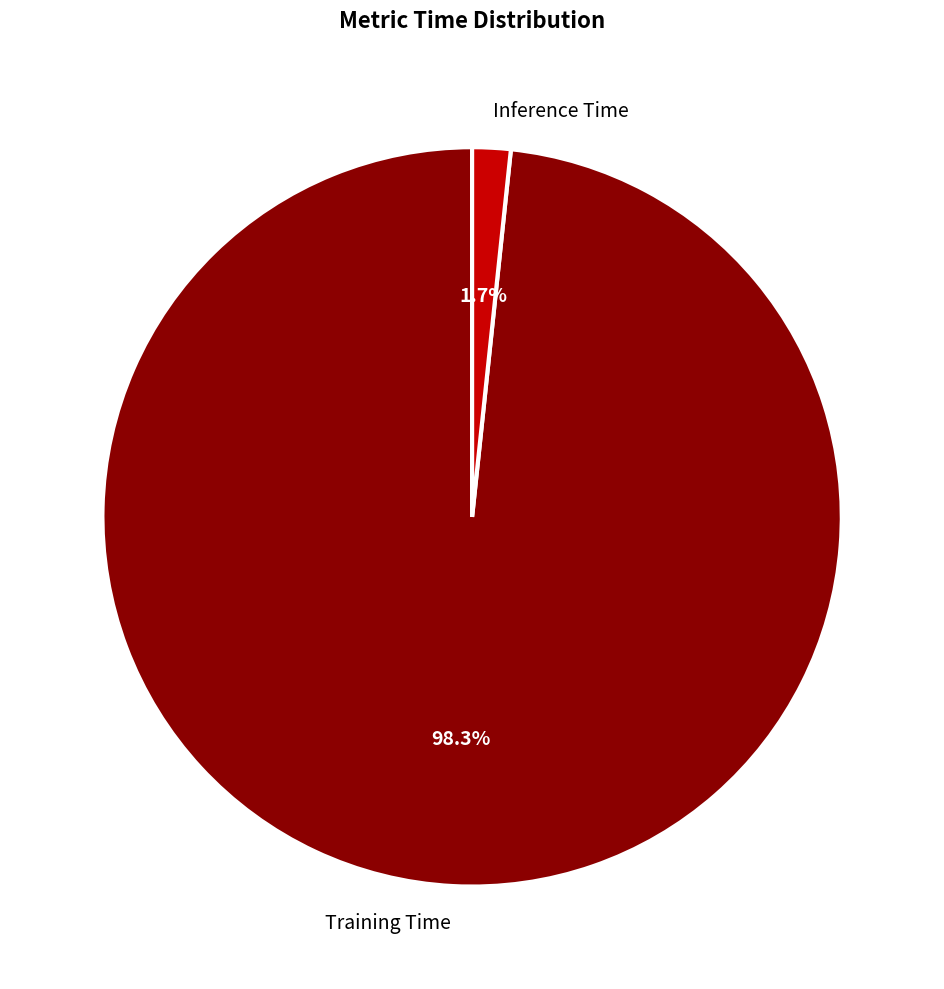

Which has a higher value, Training Time or Inference Time?

Training Time